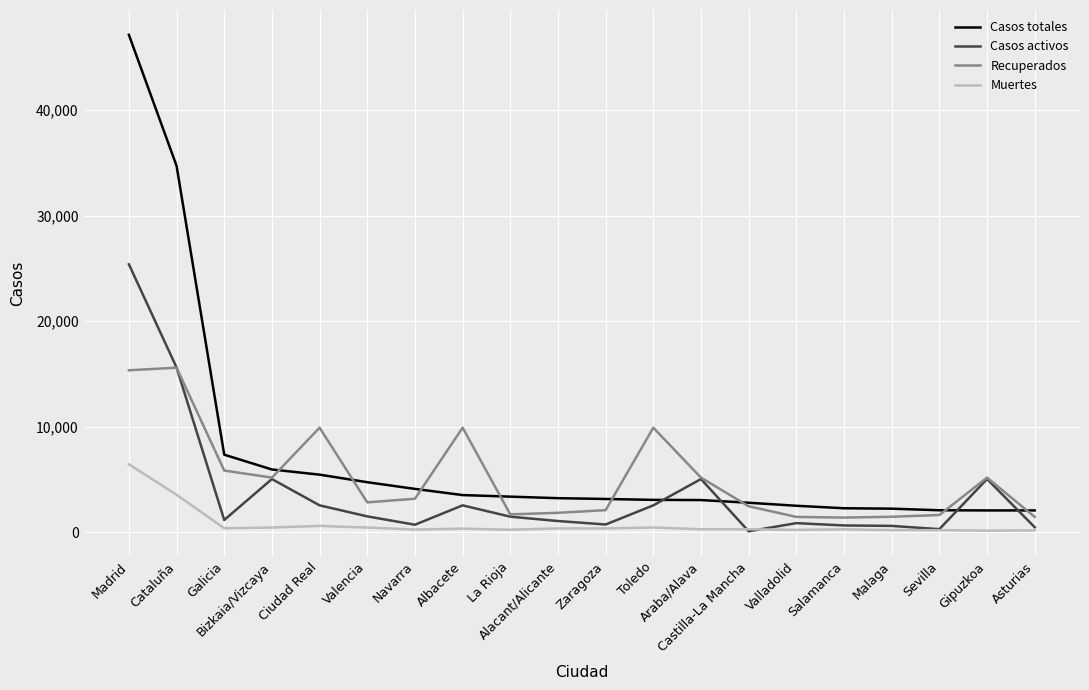

What is the difference between the highest and lowest values at Gipuzkoa?

5027